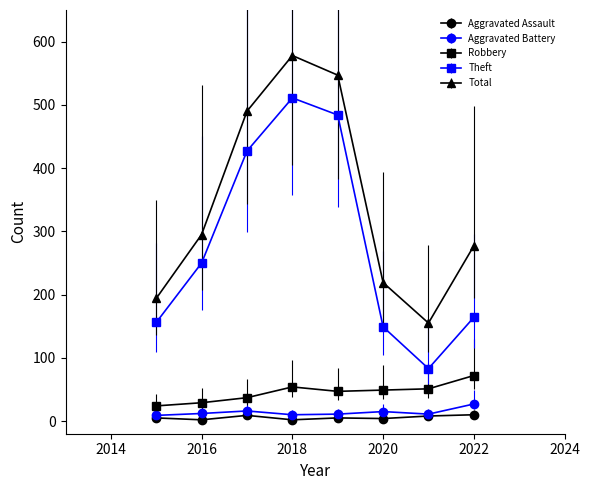

Which series has the largest total across all categories?

Total